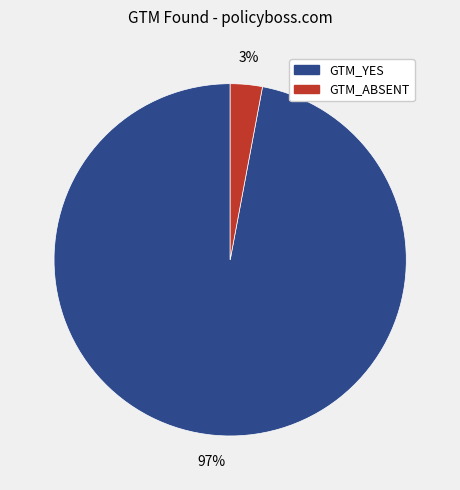

To the nearest percent, what percentage of the pie is GTM_YES?

97%